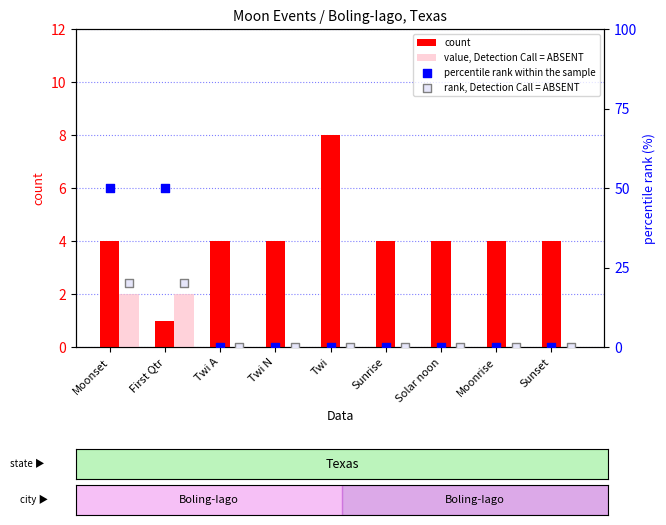

Which series reaches the minimum Y coordinate?

value, Detection Call = ABSENT